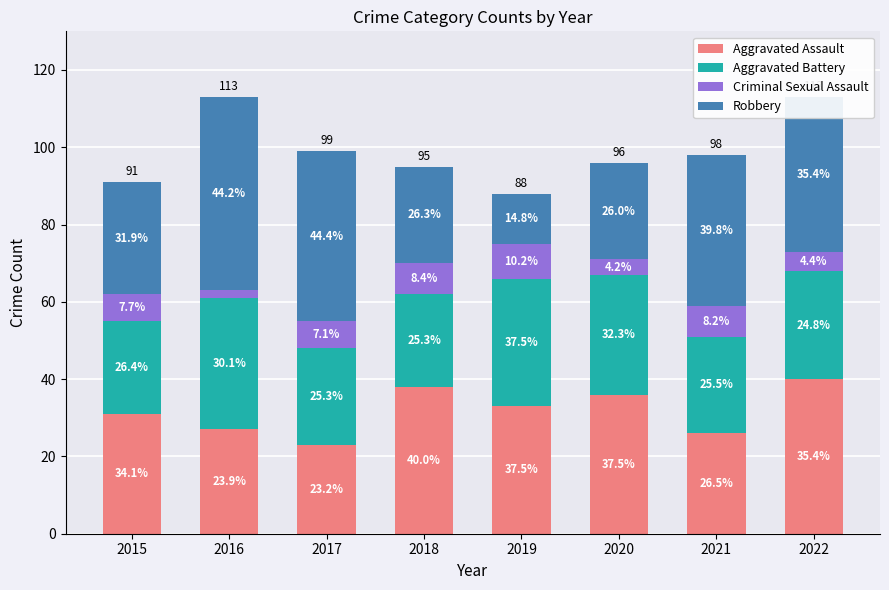

At which category is the sum across all series the highest?

2016